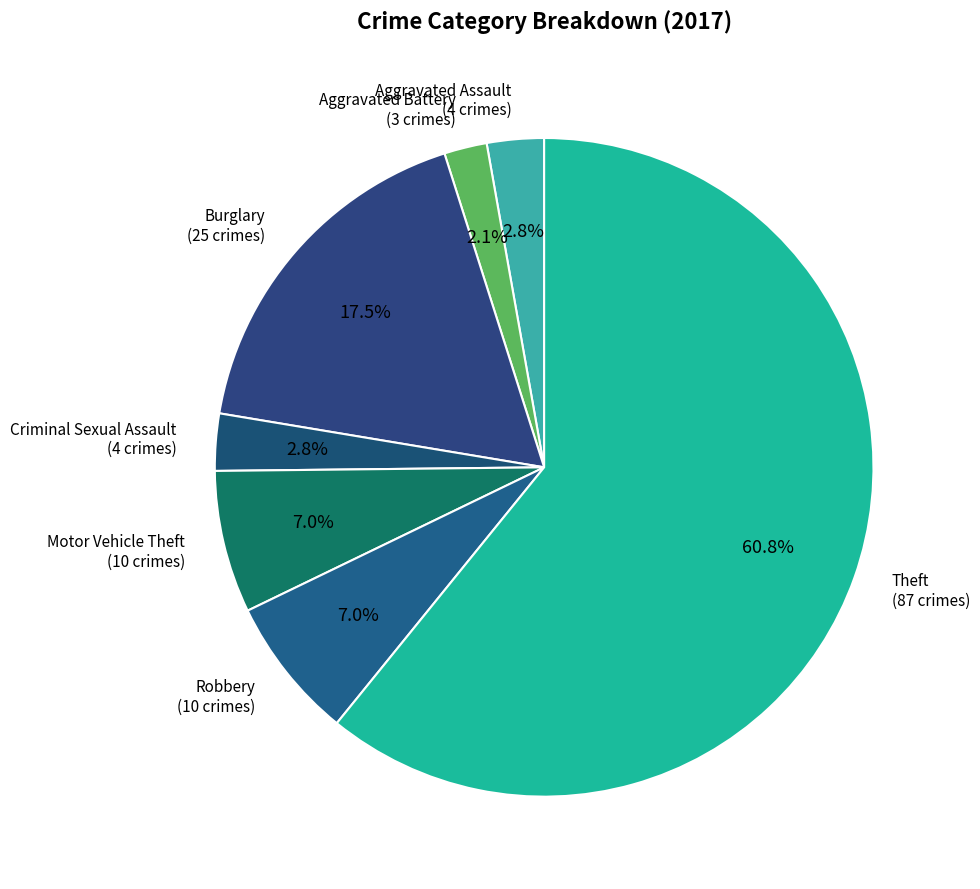

Which category has the biggest portion of the pie?

Theft